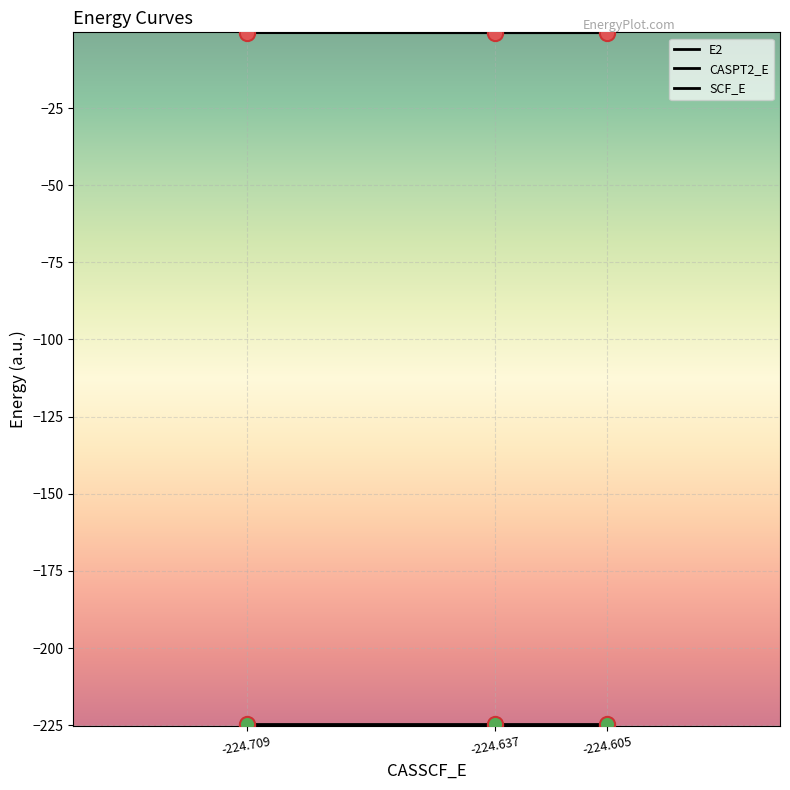

Is this an area chart (filled region under the line)?

No